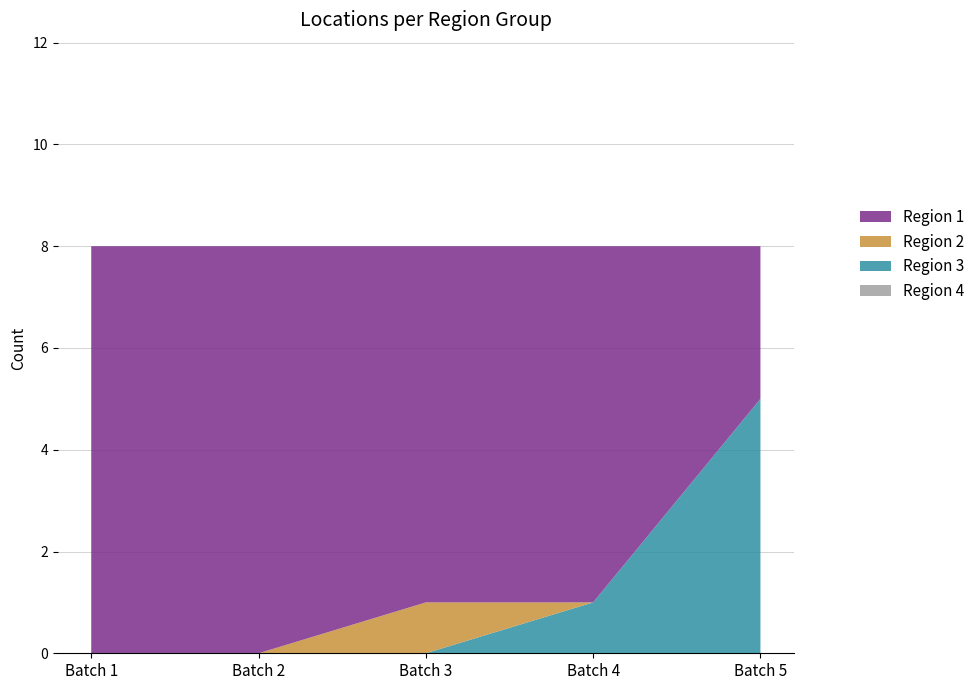

Does the chart have visible grid lines?

Yes